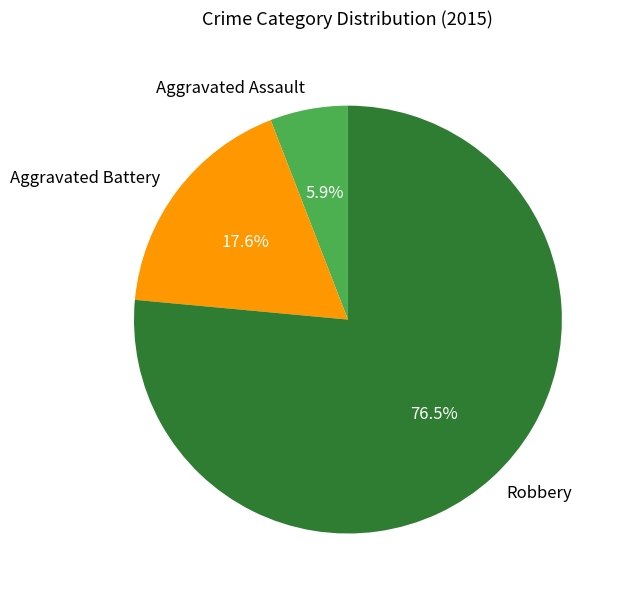

True or false: Robbery accounts for 71% of the total.

False